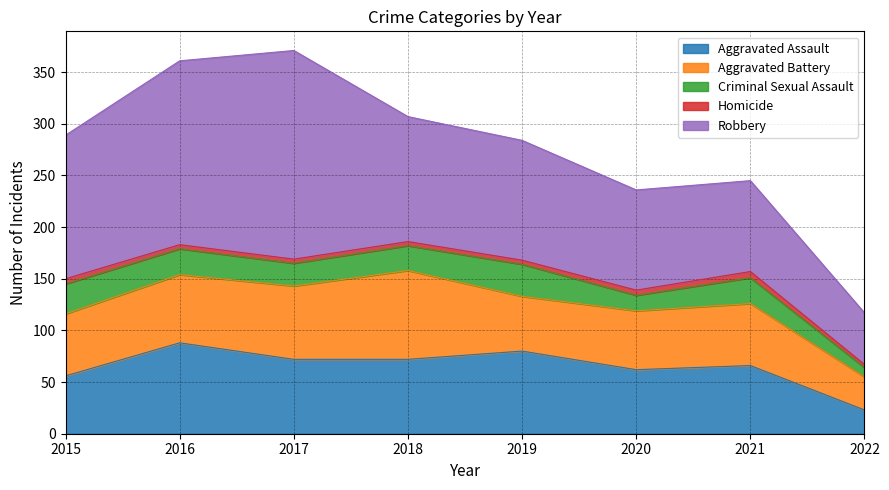

What is the difference between the second highest and second lowest values in the Criminal Sexual Assault series?

14